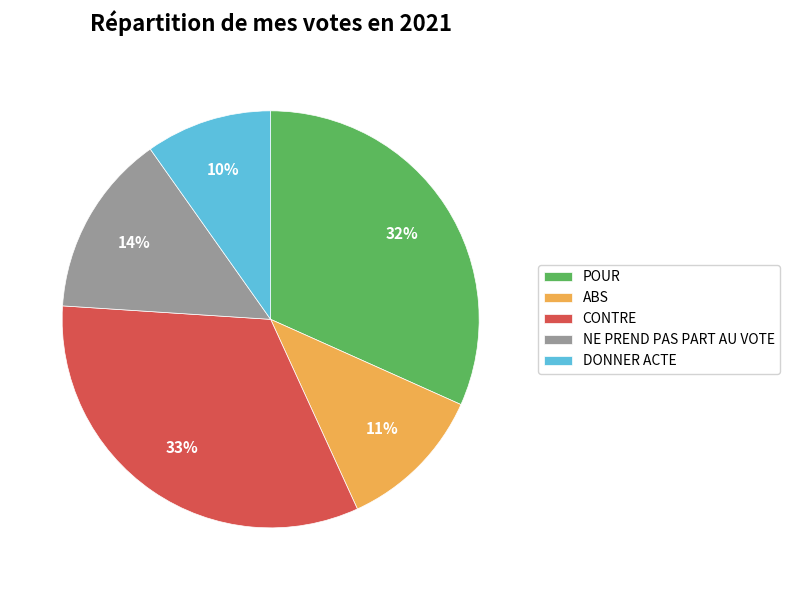

Is there any slice that represents more than half of the pie?

No